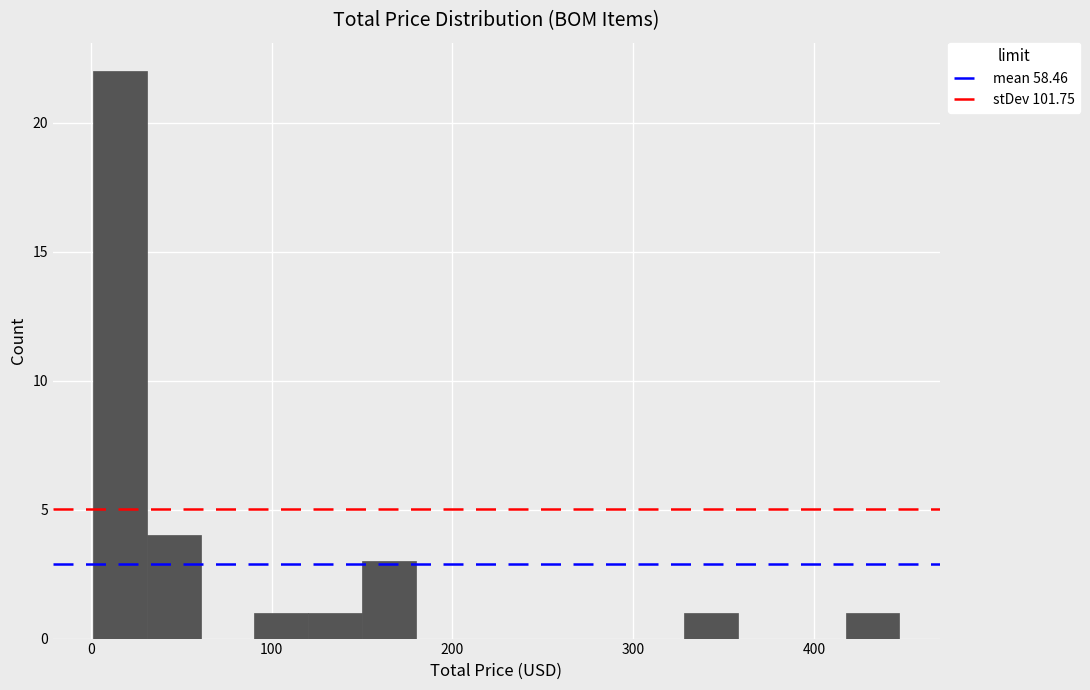

Read against the x-axis, roughly where is the centre of the tallest bar?

20